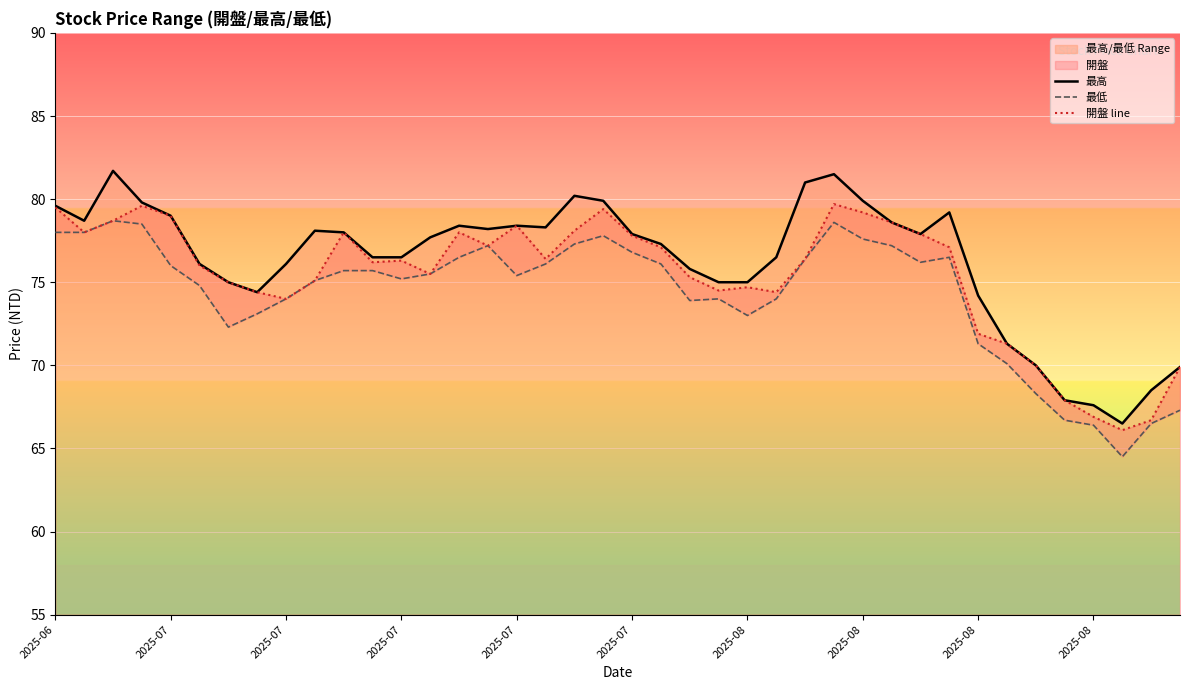

At how many categories does at least one series exceed 70?

34